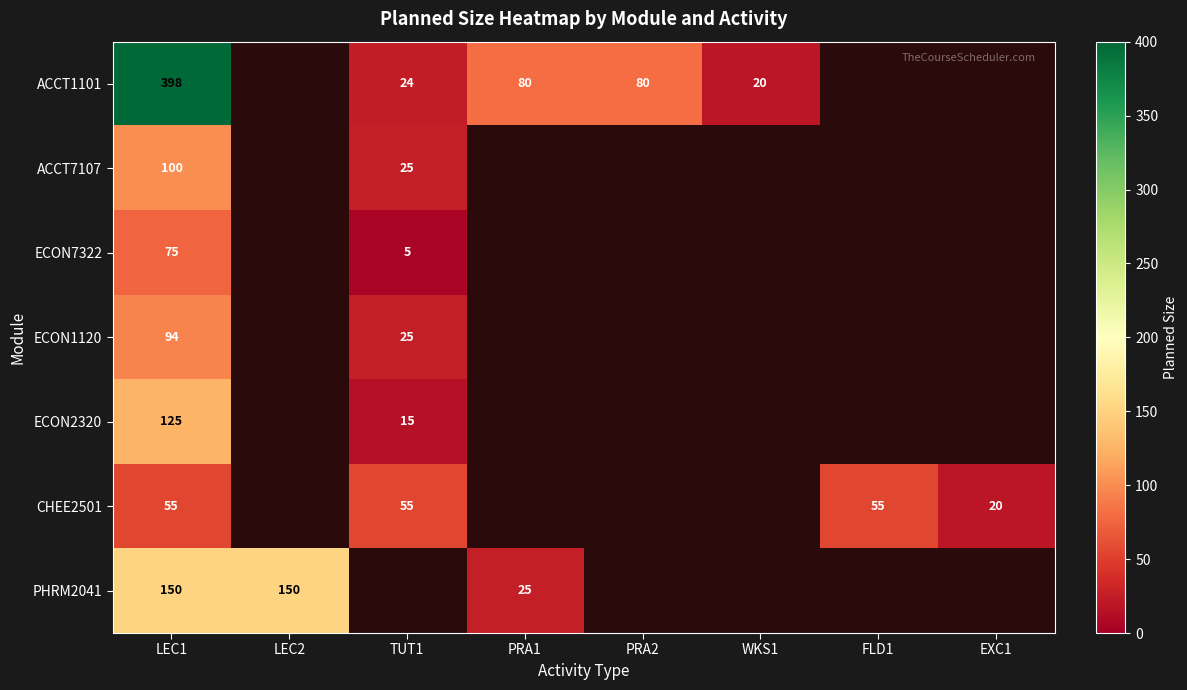

Is it true that ACCT7107 equals 33 at TUT1?

False